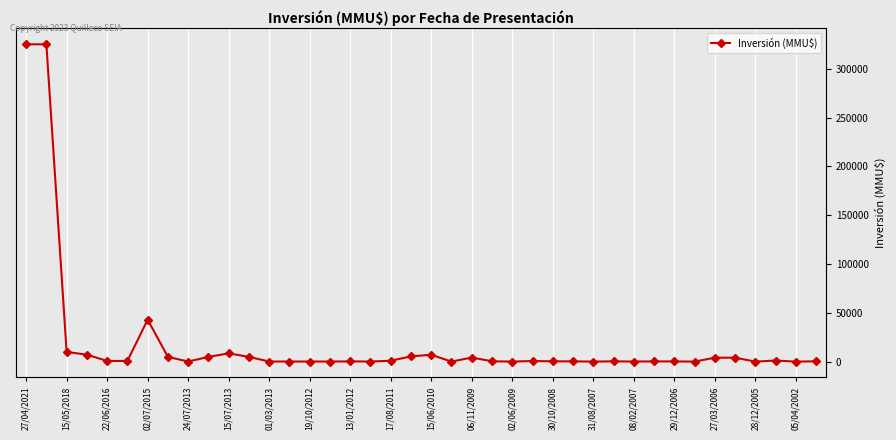

True or false: the data shows 857 at 25.

False